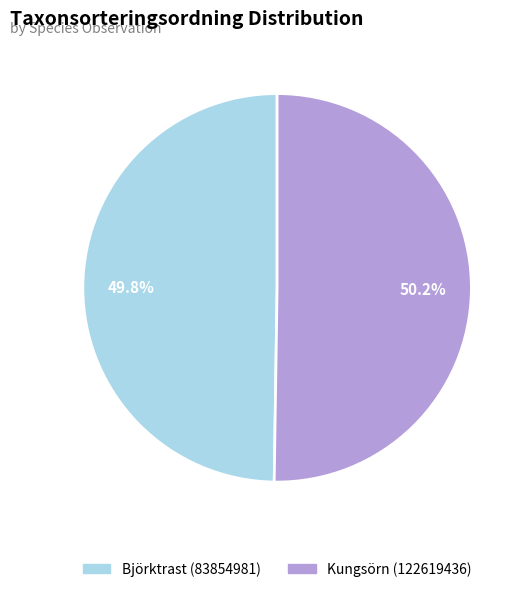

Is the sum of Kungsörn (122619436) and Björktrast (83854981) greater than half?

Yes